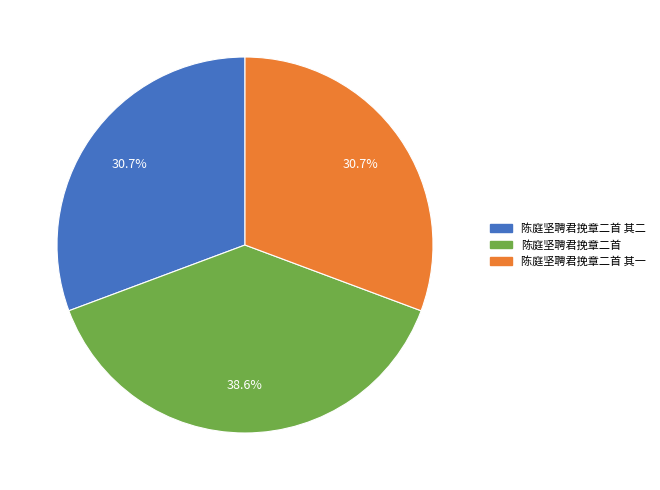

Does any single category account for the majority?

No